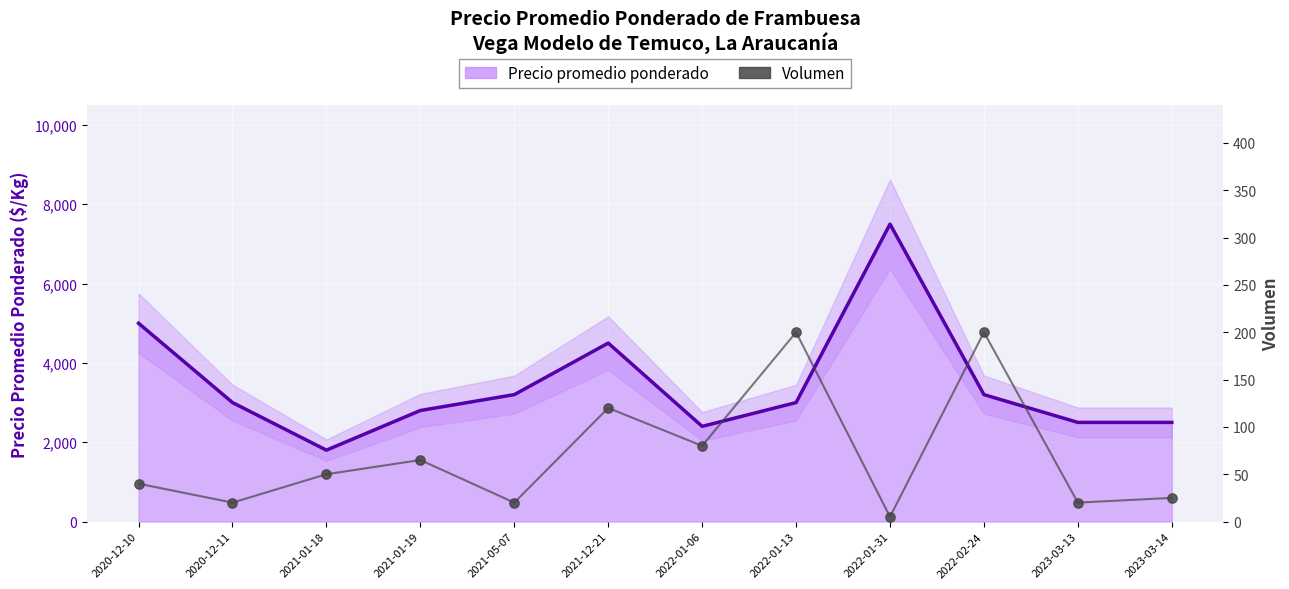

Which series contains the highest Y value?

Precio promedio ponderado